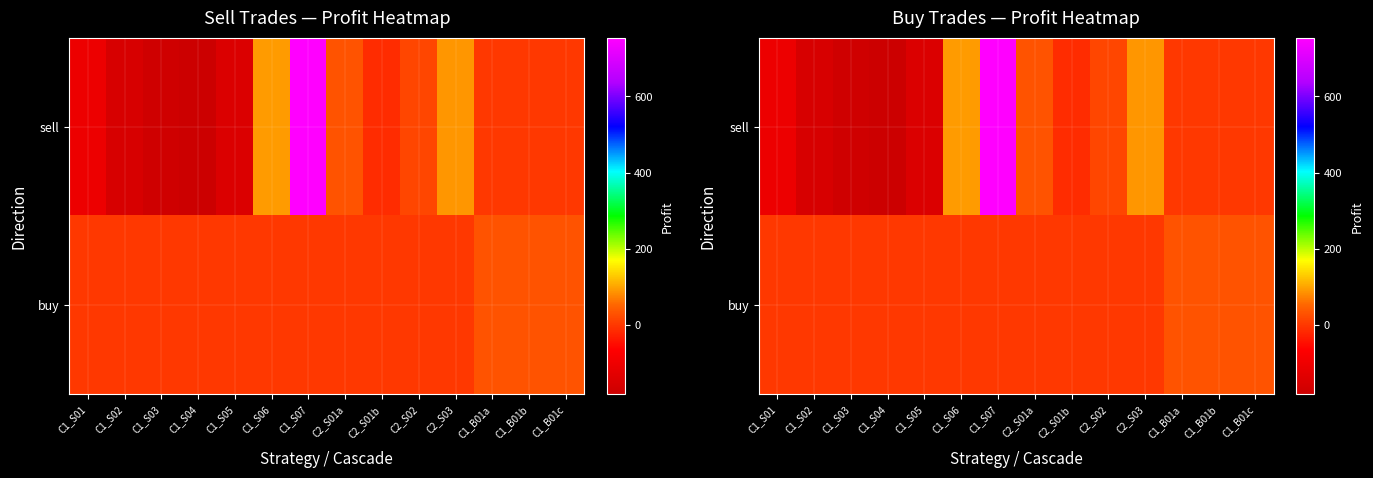

Is the value of sell at C1_S01 greater than the value of buy at C1_S07?

No